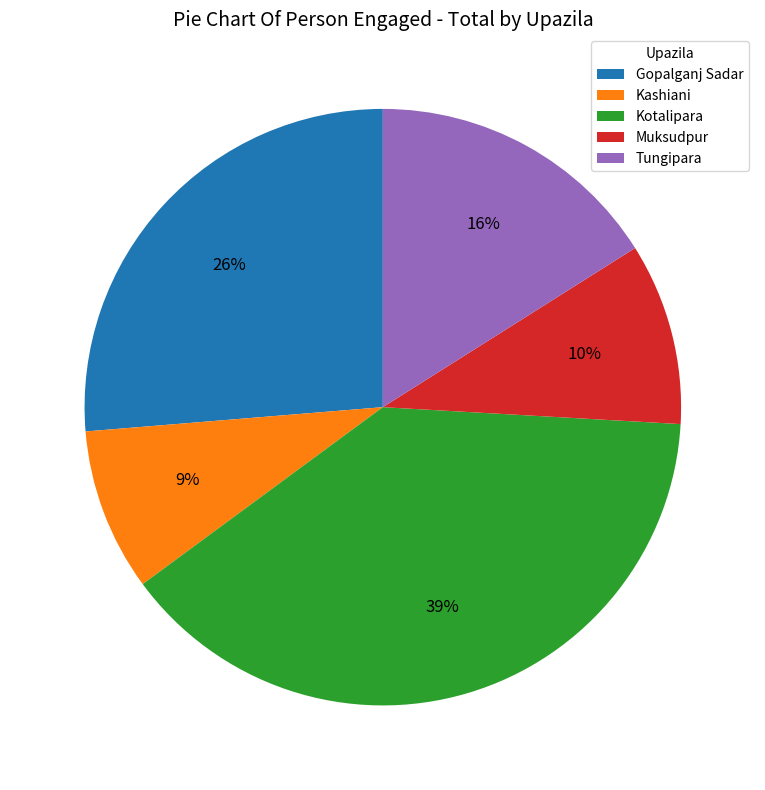

Approximately how many times larger is the value at Gopalganj Sadar compared to Tungipara?

1.6